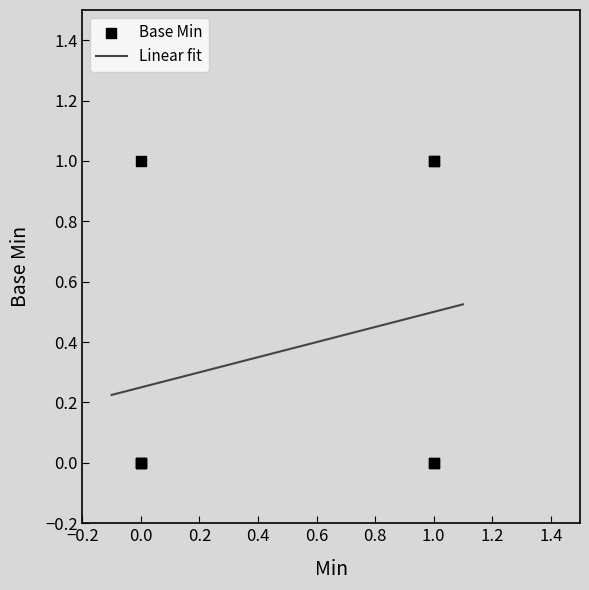

Between 1 and 1, which is larger?

1